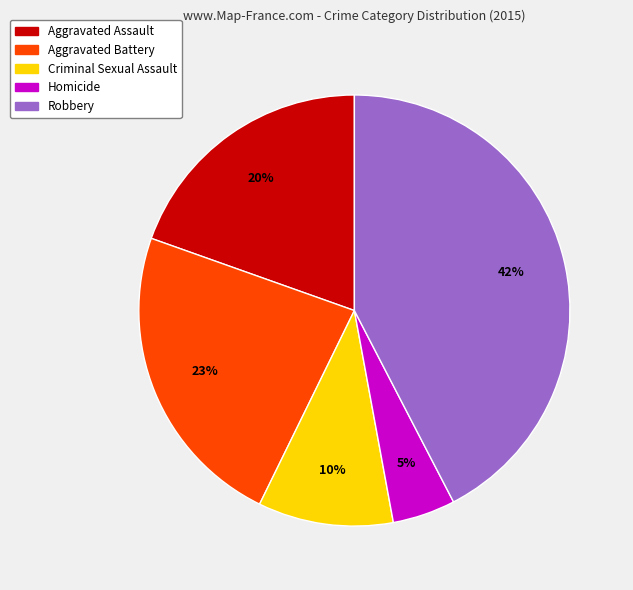

To the nearest percent, what is the combined percentage of Criminal Sexual Assault and Aggravated Assault?

30%